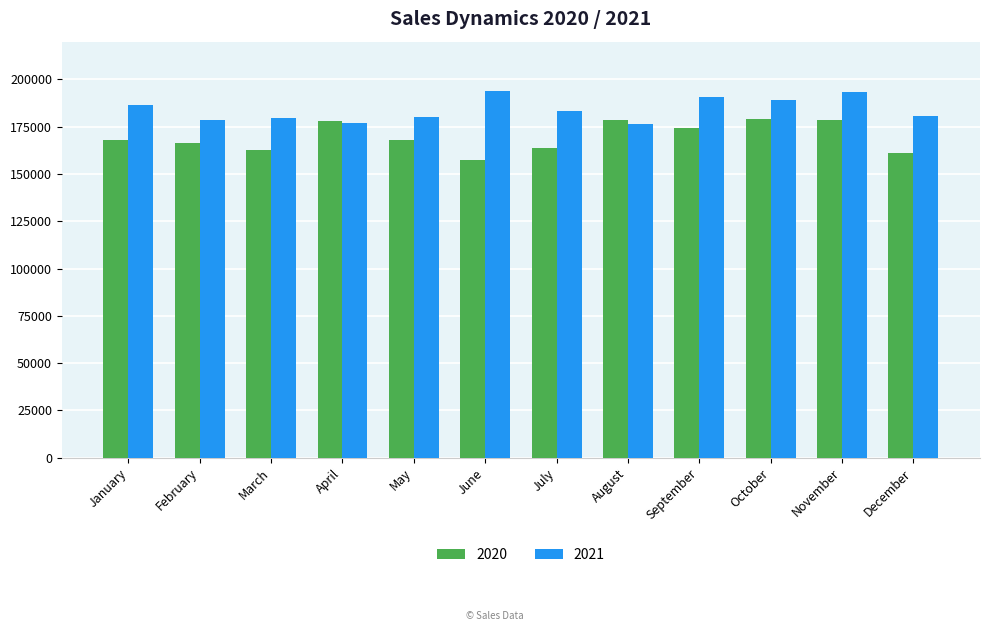

Rank the series at November from lowest to highest value.

2020, 2021